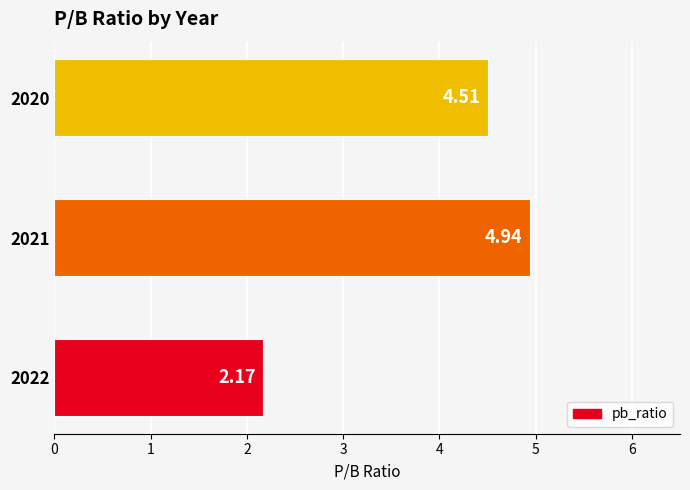

Rank the categories by value from highest to lowest.

2021, 2020, 2022